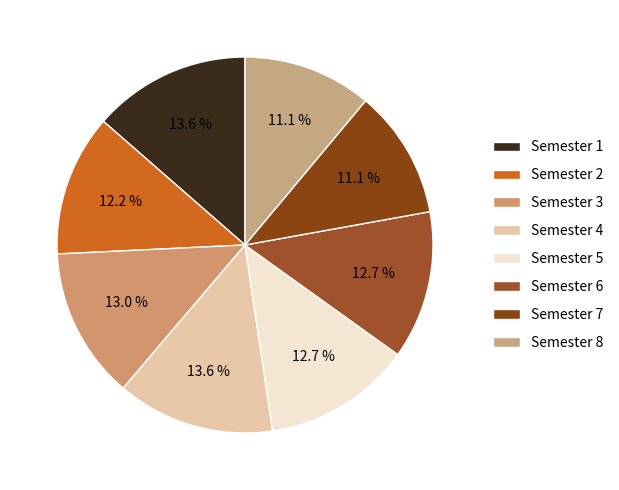

Does any single category account for the majority?

No